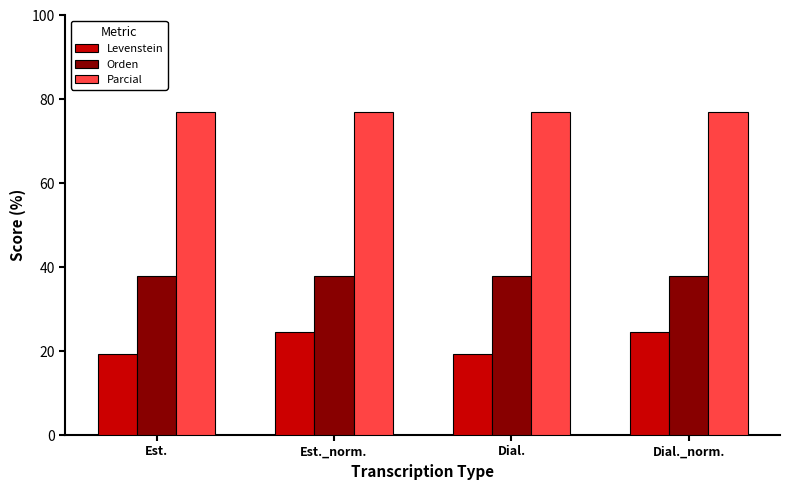

What is the spread (max minus min) of values at Dial._norm.?

52.4